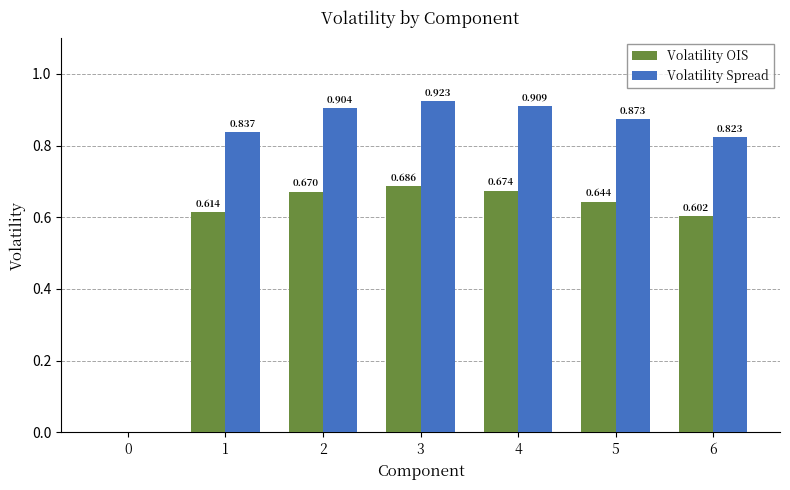

Between 2 and 3, which series saw the biggest shift?

Volatility Spread